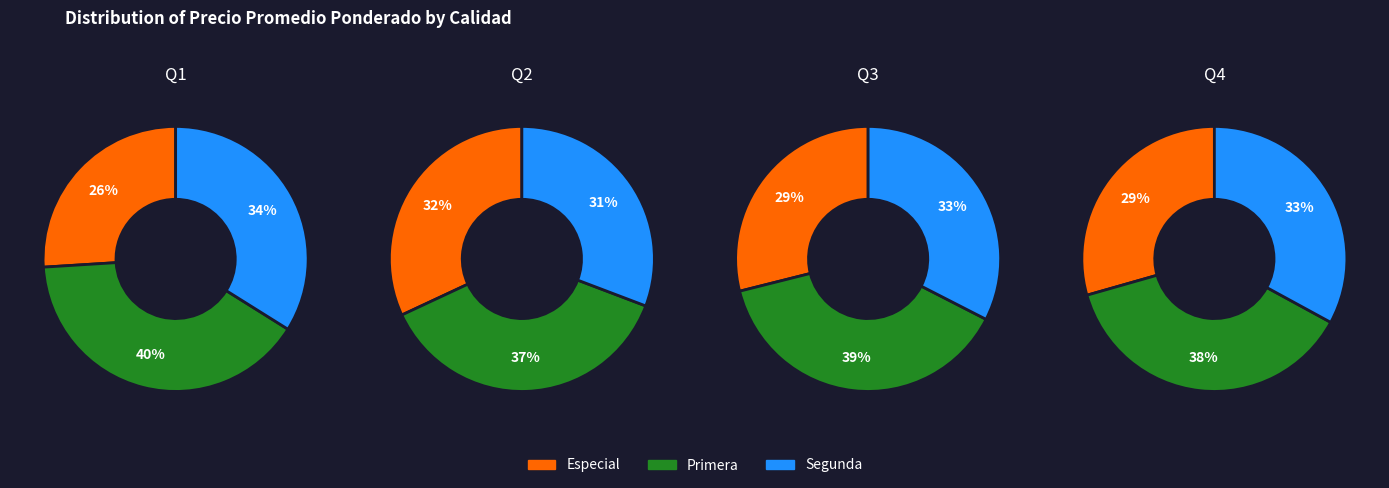

Which slice is the smallest?

Especial